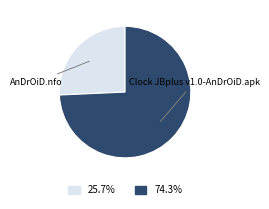

How many slices are in this pie chart?

2